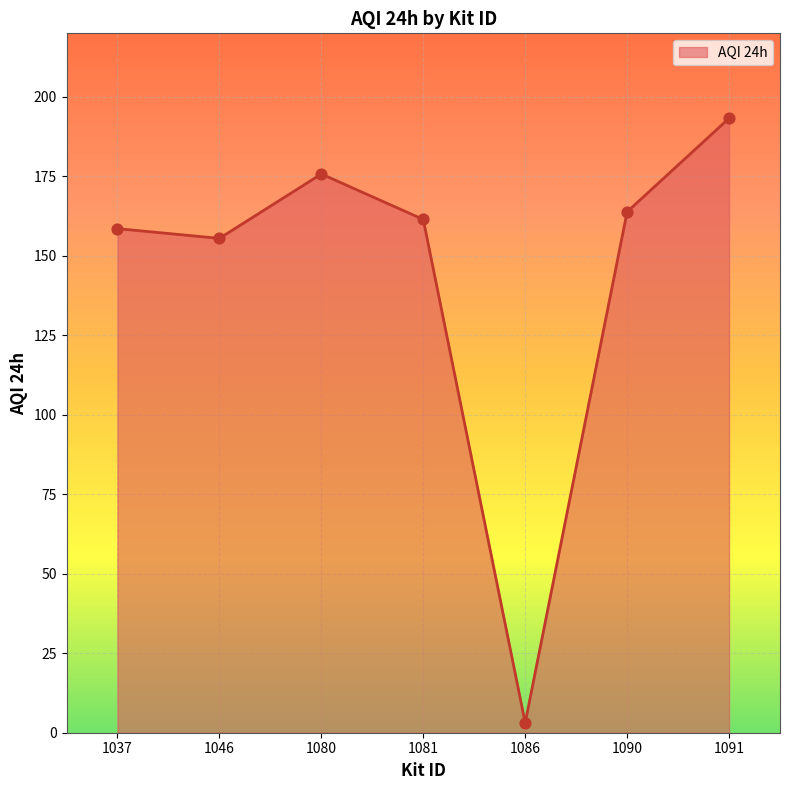

What is the ratio of the value at 1081 to the value at 1090?

1.0